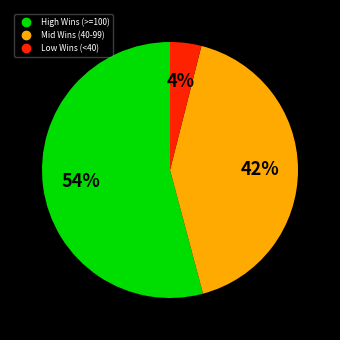

Is there any slice that represents more than half of the pie?

Yes